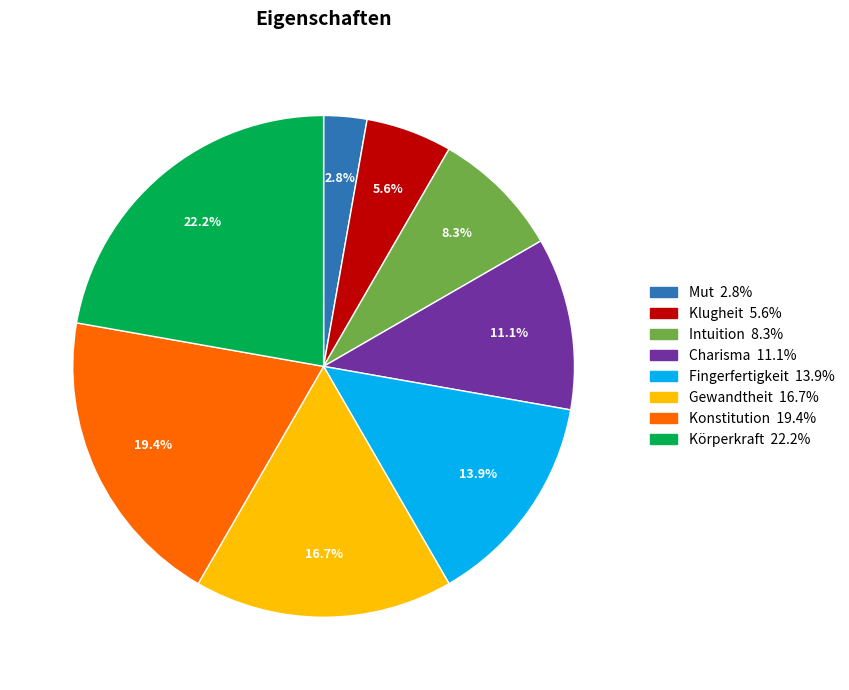

Is Mut the majority of the pie?

No